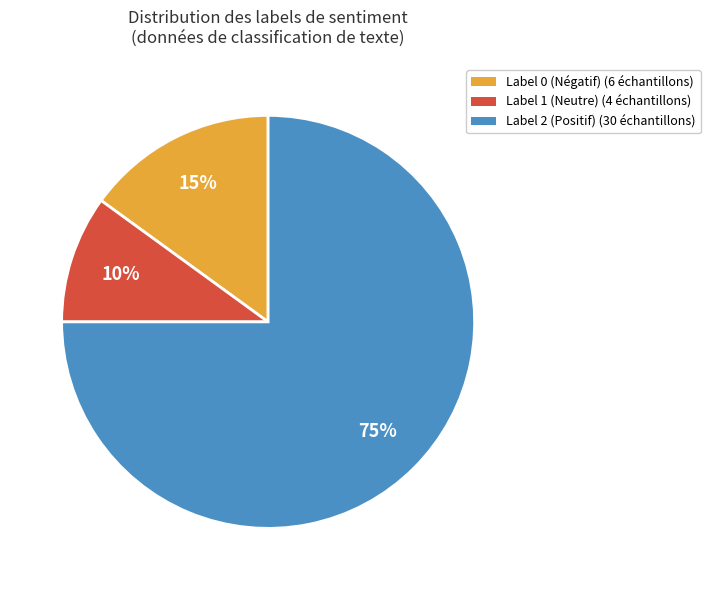

To the nearest percent, what is the difference between the largest and smallest slice percentages?

65%